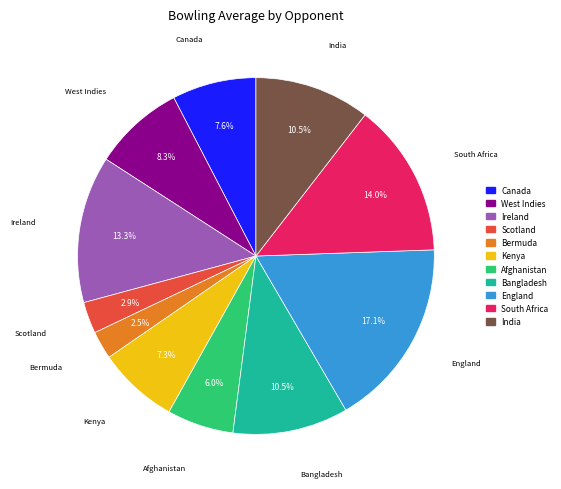

To the nearest percent, what is the difference between the largest and smallest slice percentages?

15%